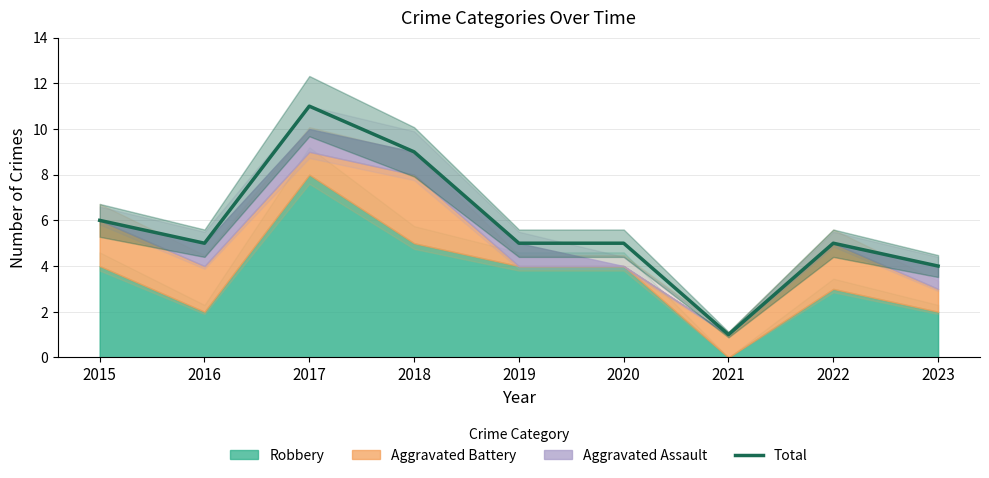

Reading left to right, what are all the values shown in this chart?

2015=6	2016=5	2017=11	2018=9	2019=5	2020=5	2021=1	2022=5	2023=4